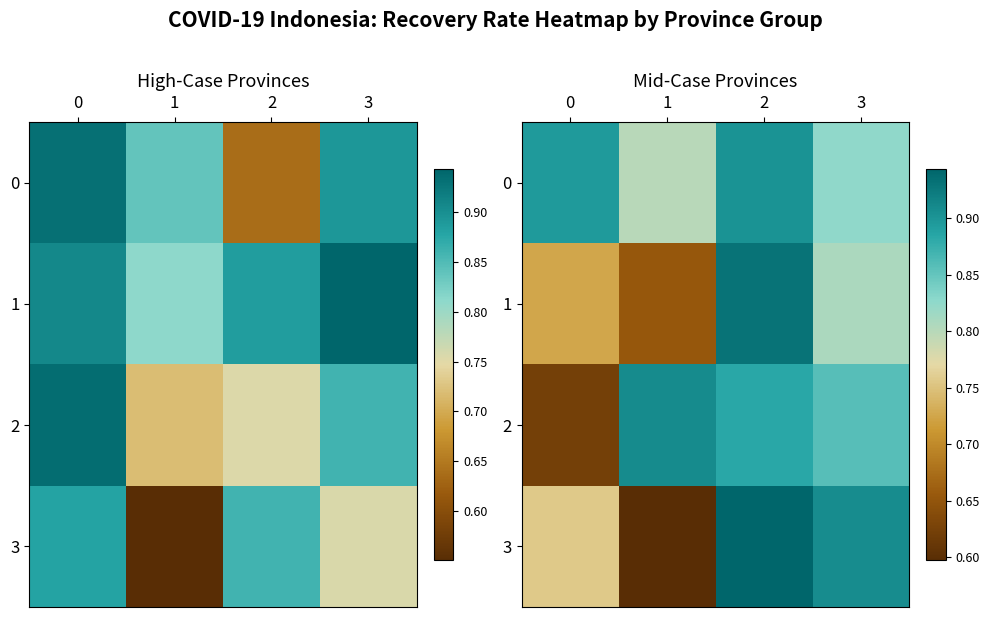

At which label does 3 reach its minimum?

1